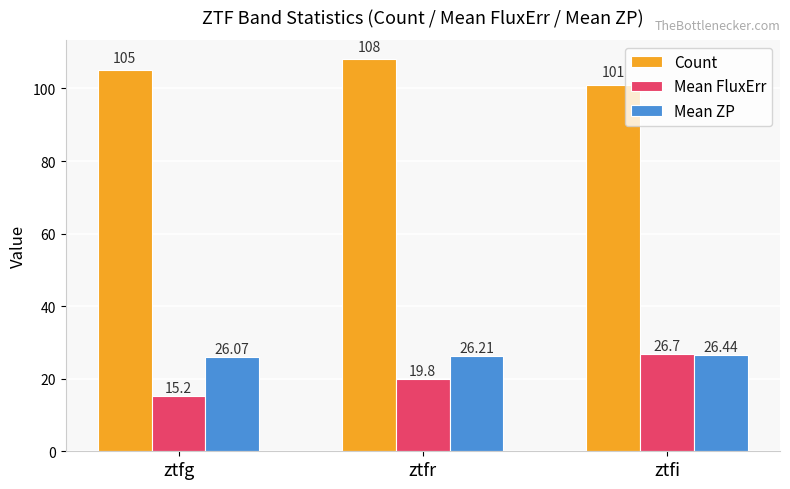

Are the bars grouped side by side (vs. stacked)?

Yes